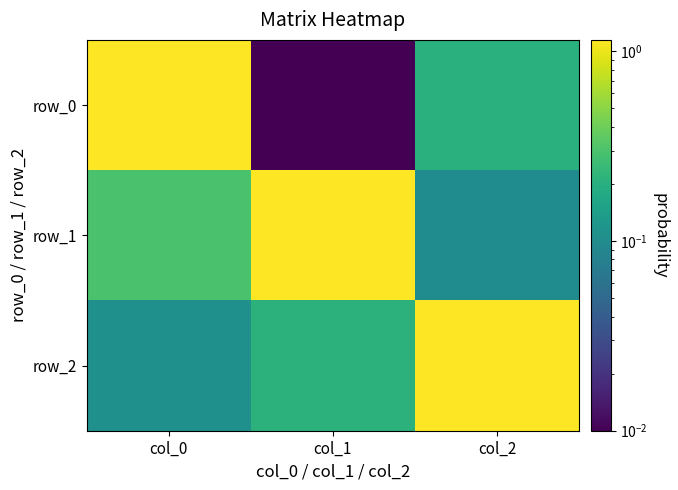

Is the value of row_0 at col_0 greater than the value of row_2 at col_1?

Yes